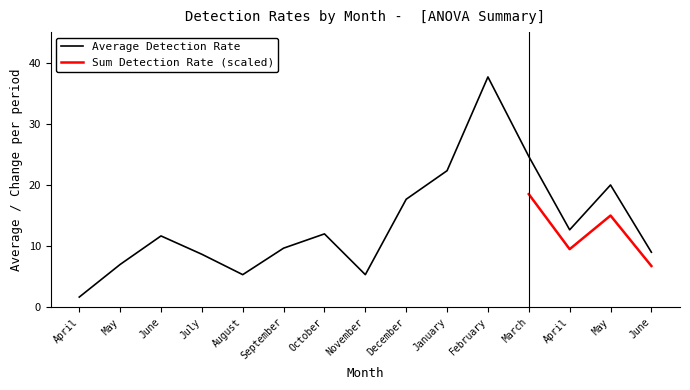

Between July and December, which is larger?

December